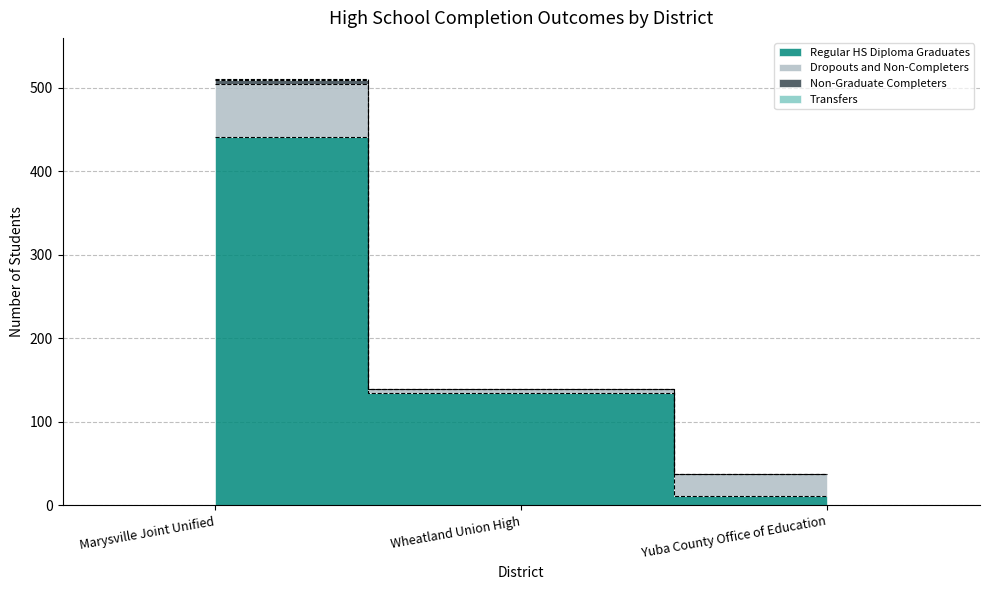

Which has a higher value, Marysville Joint Unified or Yuba County Office of Education?

Marysville Joint Unified